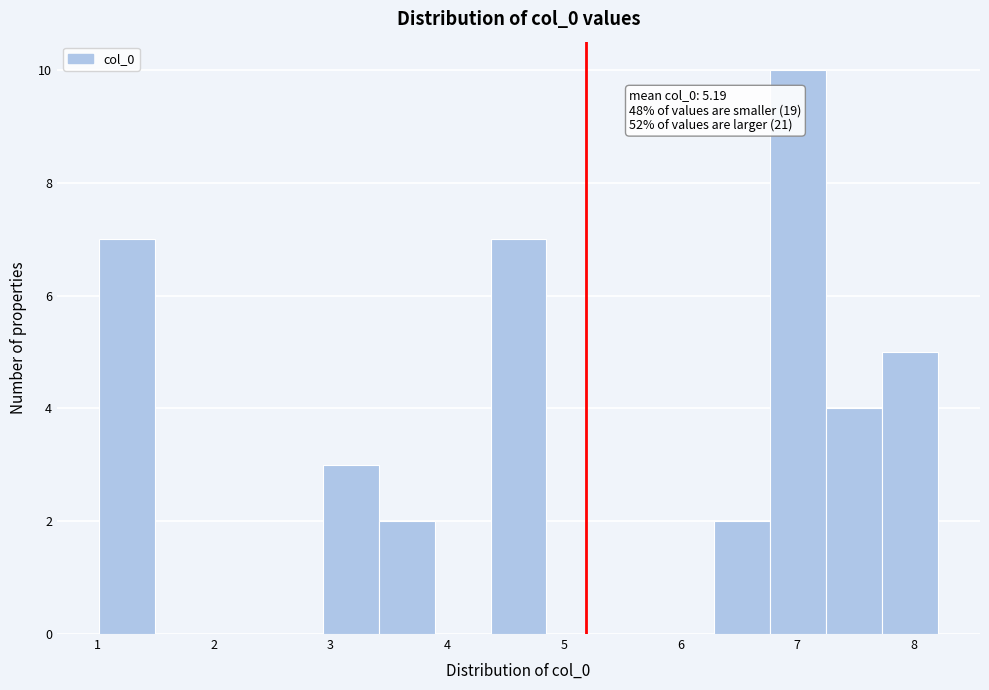

Which range on the x-axis has the tallest bar?

6.8 to 7.2